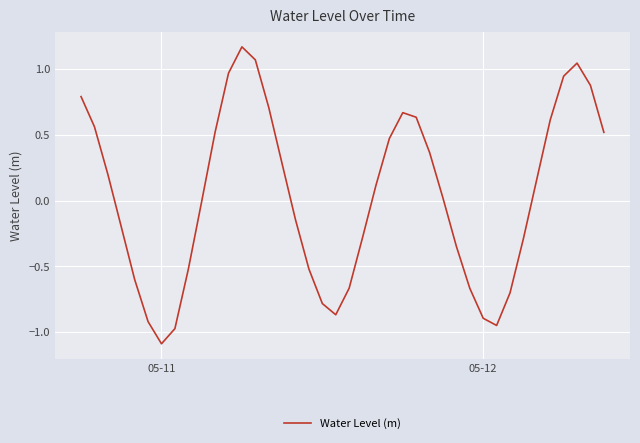

What is the difference between the maximum and minimum values?

2.3